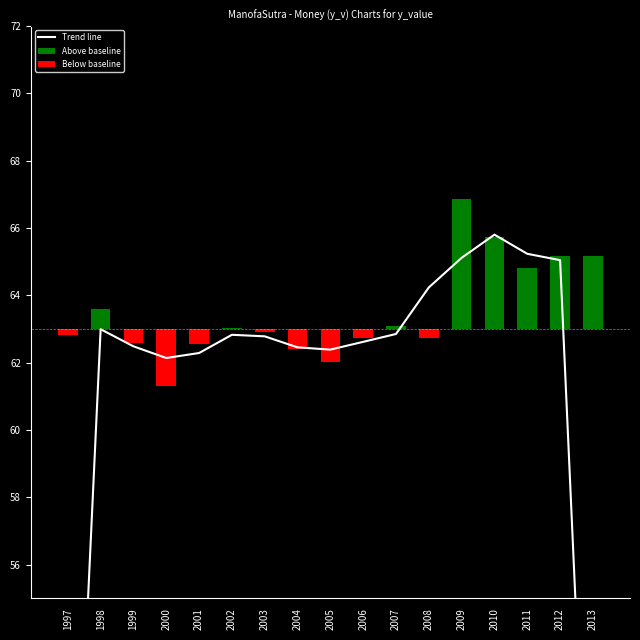

At which label is Below baseline closest to 0?

1998